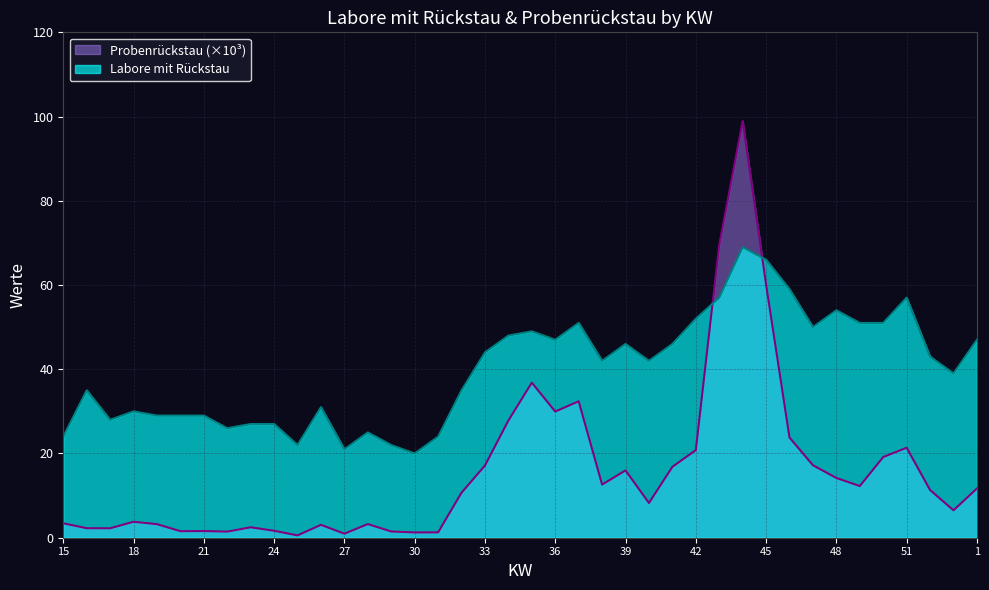

Between 15 and 19, which series saw the biggest shift?

Labore mit Rückstau